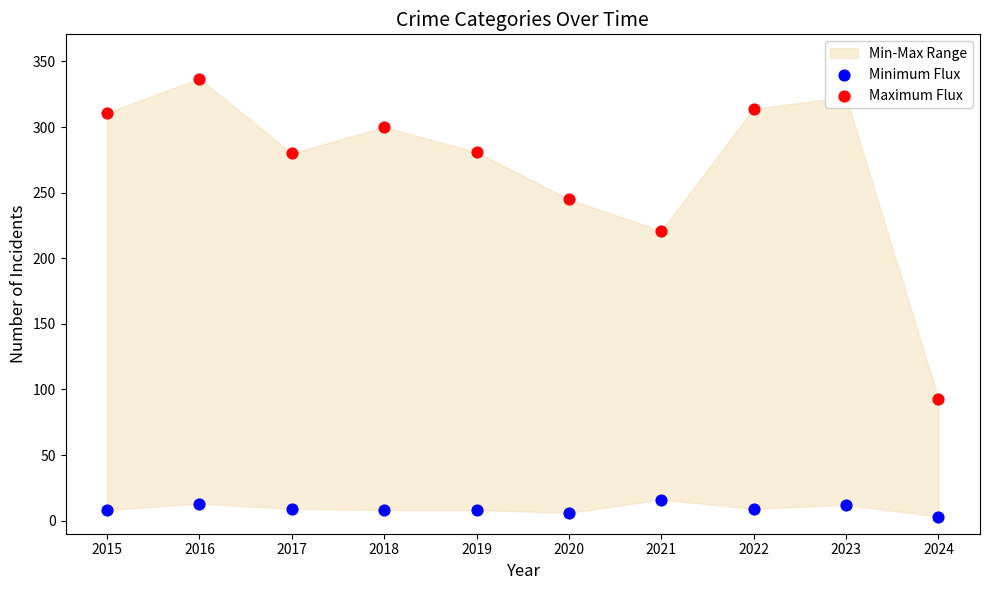

At which category is the sum across all series the highest?

2016